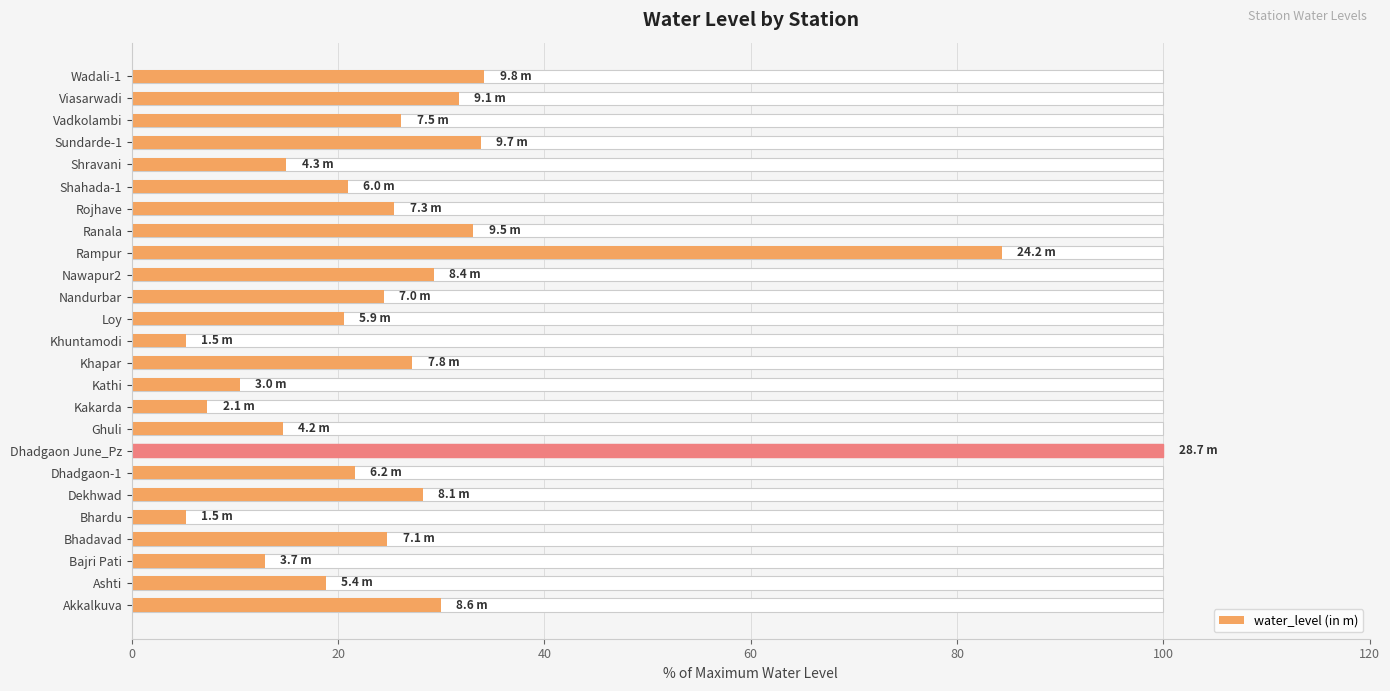

What is the value of the 9th bar from the left?

14.6